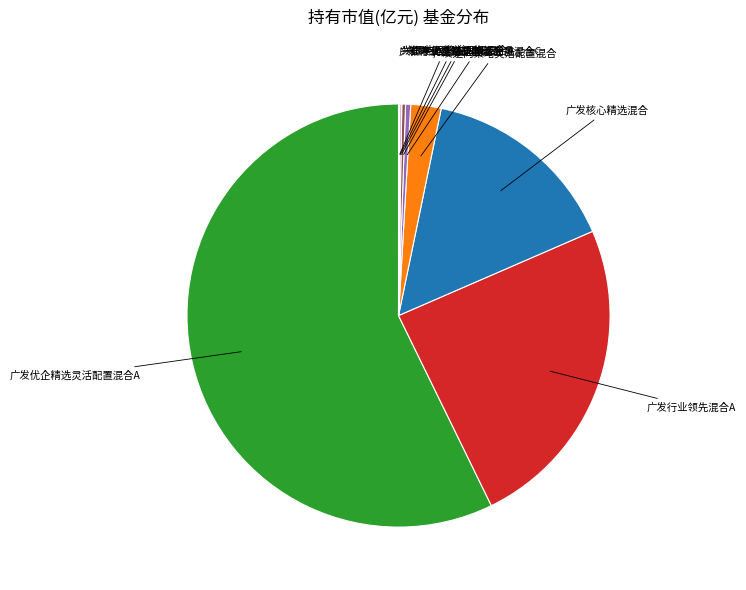

Which slice is the largest?

广发优企精选灵活配置混合A